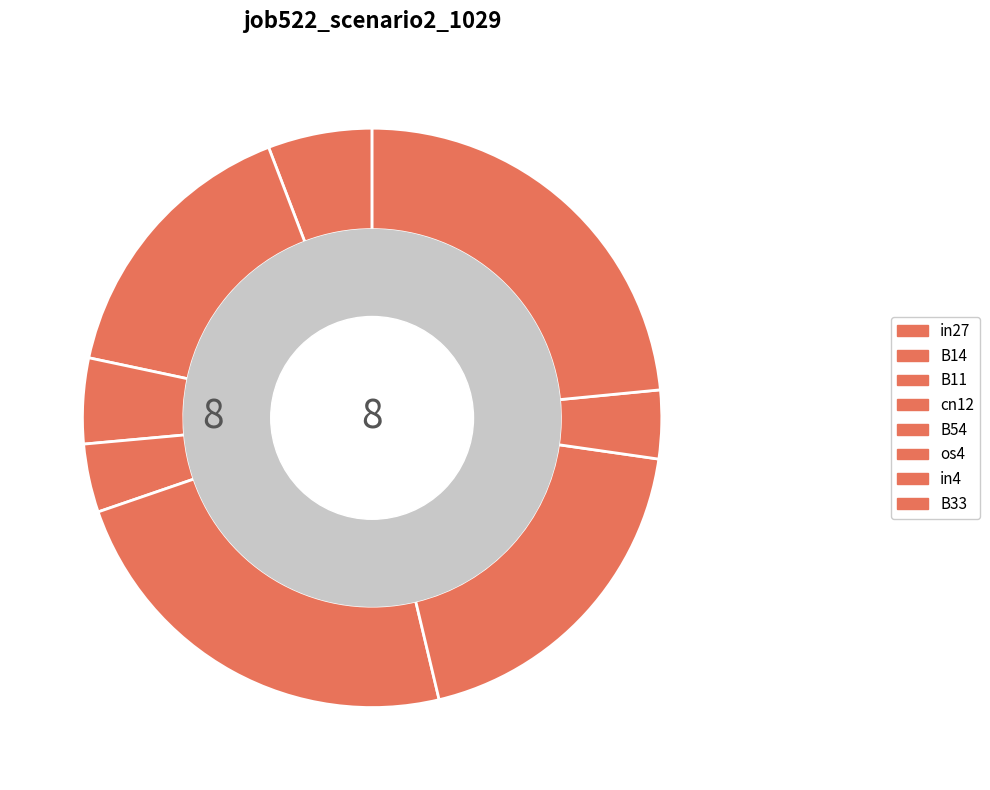

How many slices are in this pie chart?

8